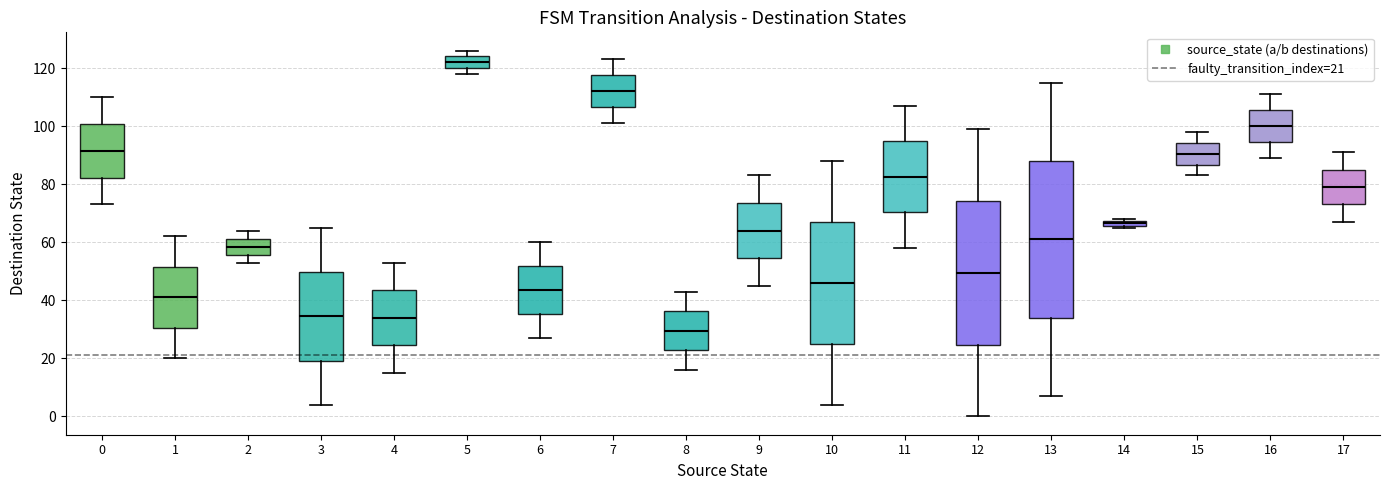

Where is the upper edge of the box at x = 4 on the y-axis? The values are not printed on the chart, so give them approximately, as read against the axis.

44